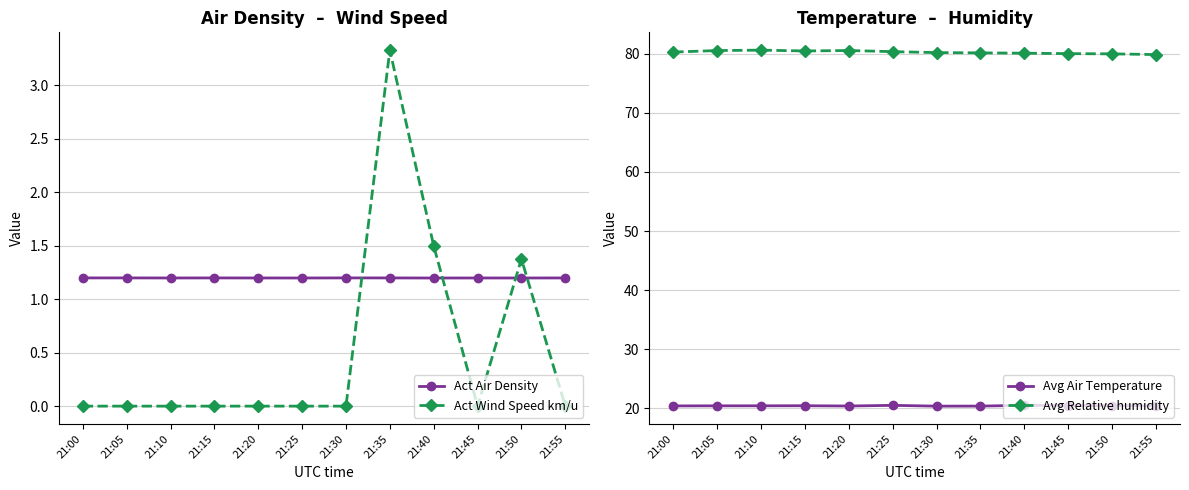

At which category does Avg Relative humidity reach its first local valley?

21:15